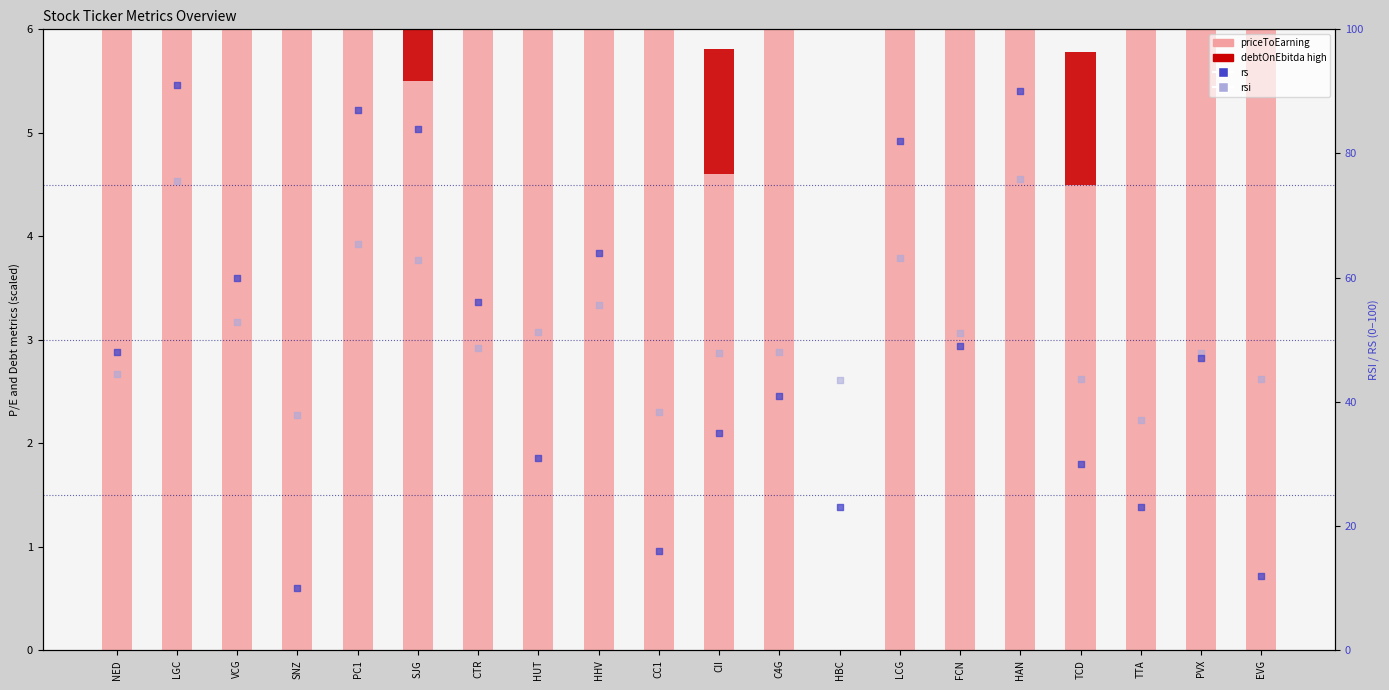

What is the total value across all series at HUT?

120.9